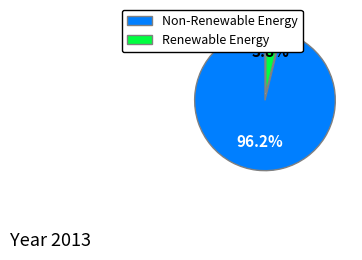

To the nearest percent, what is the average slice percentage?

50%